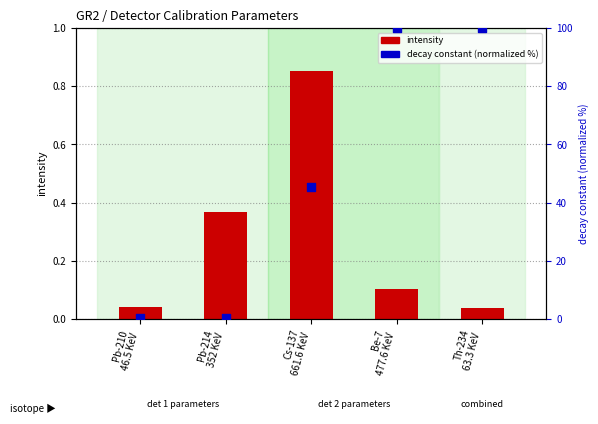

At which category is the sum across all series the highest?

Be-7
477.6 KeV